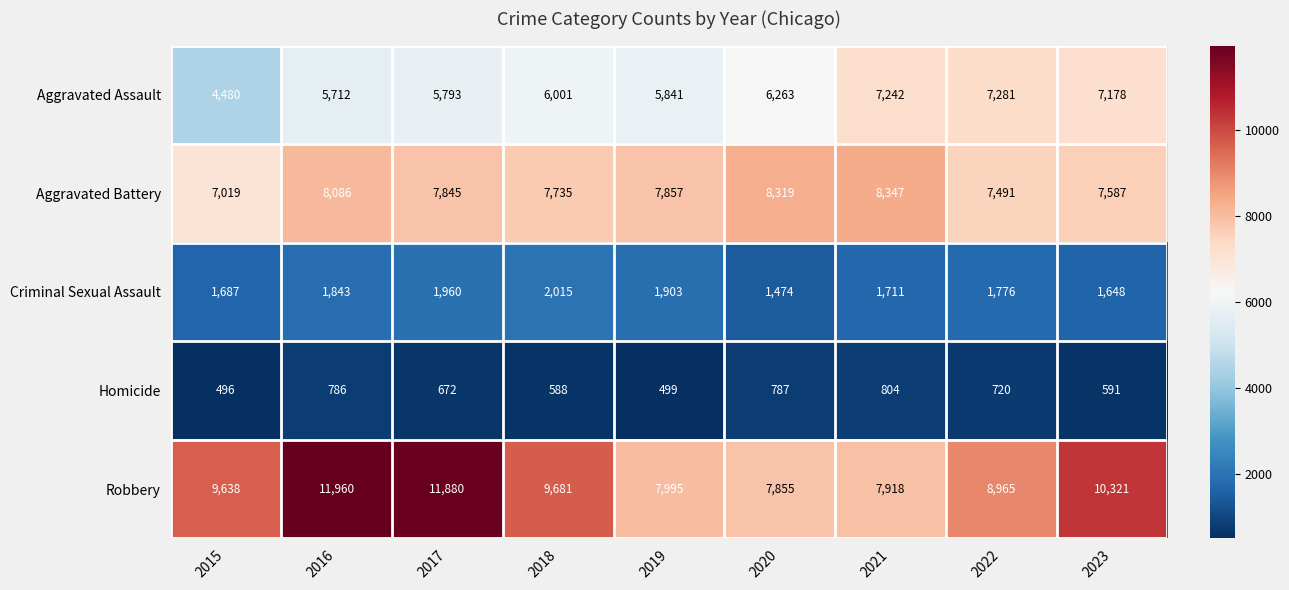

At how many categories does at least one series exceed 5481?

9